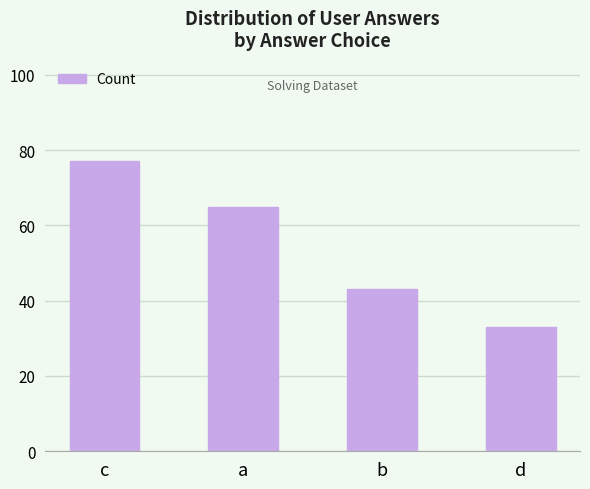

What is the value of the 2nd bar from the left?

65